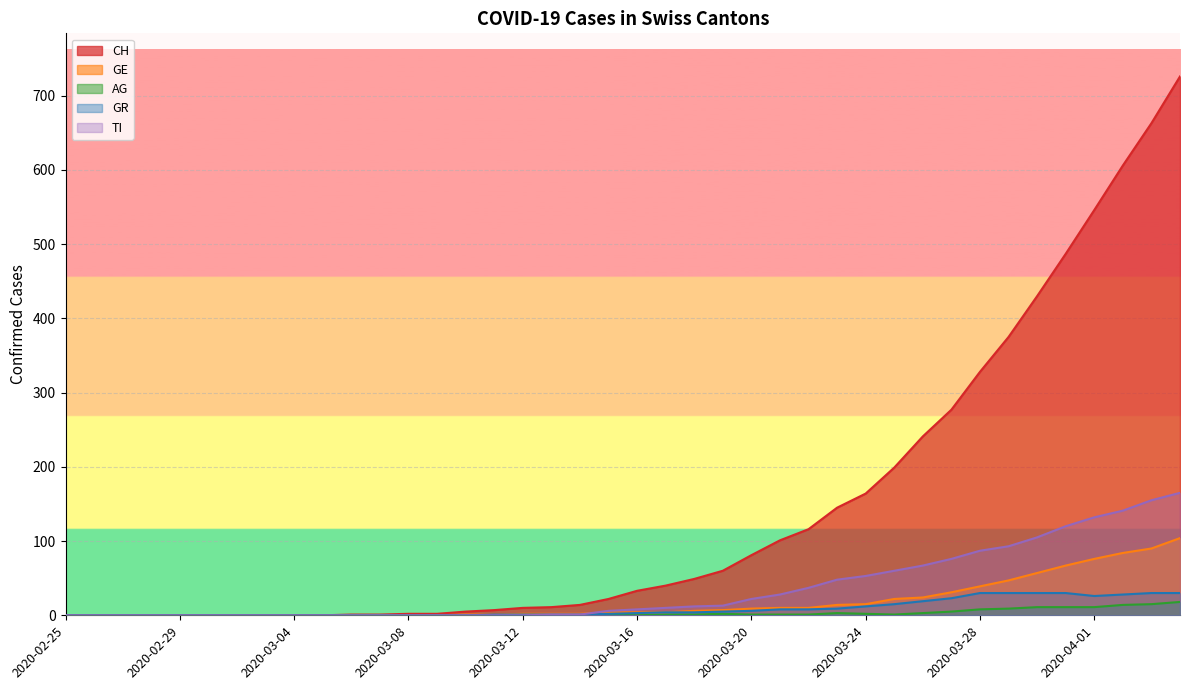

What is the sum of the AG values at 2020-03-24 and 2020-03-07?

2